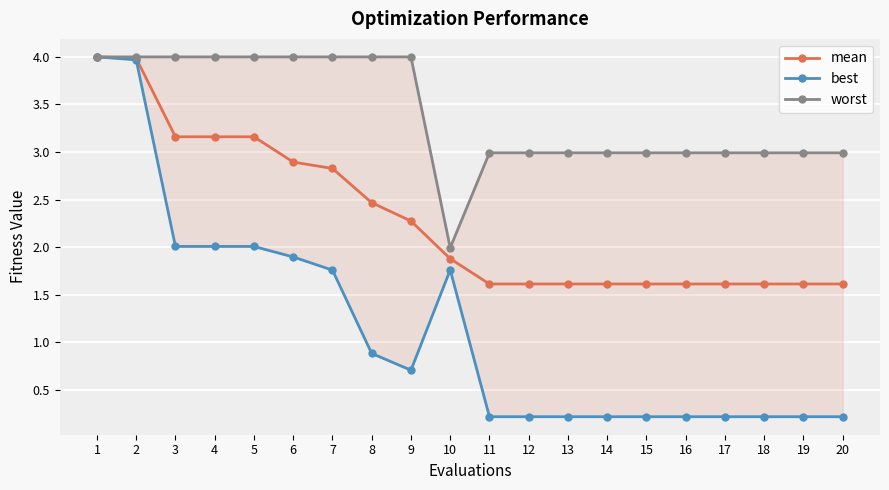

What is the value of the best point at the 10th from the left?

1.8